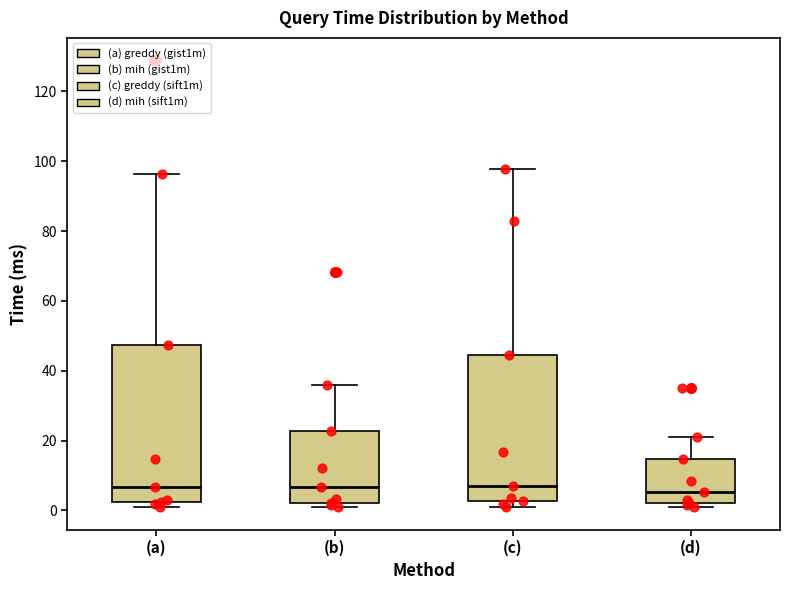

Which box is the tallest, from its lower edge to its upper edge?

(a)